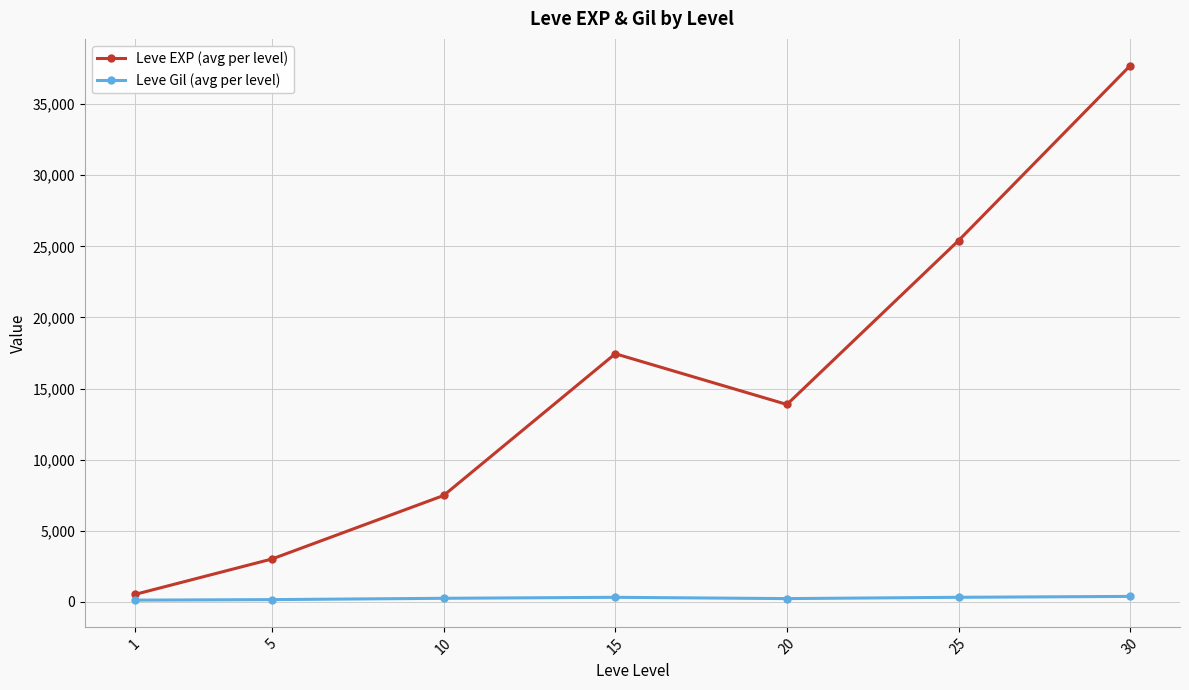

True or false: Leve EXP (avg per level) and Leve Gil (avg per level) cross at least once.

False